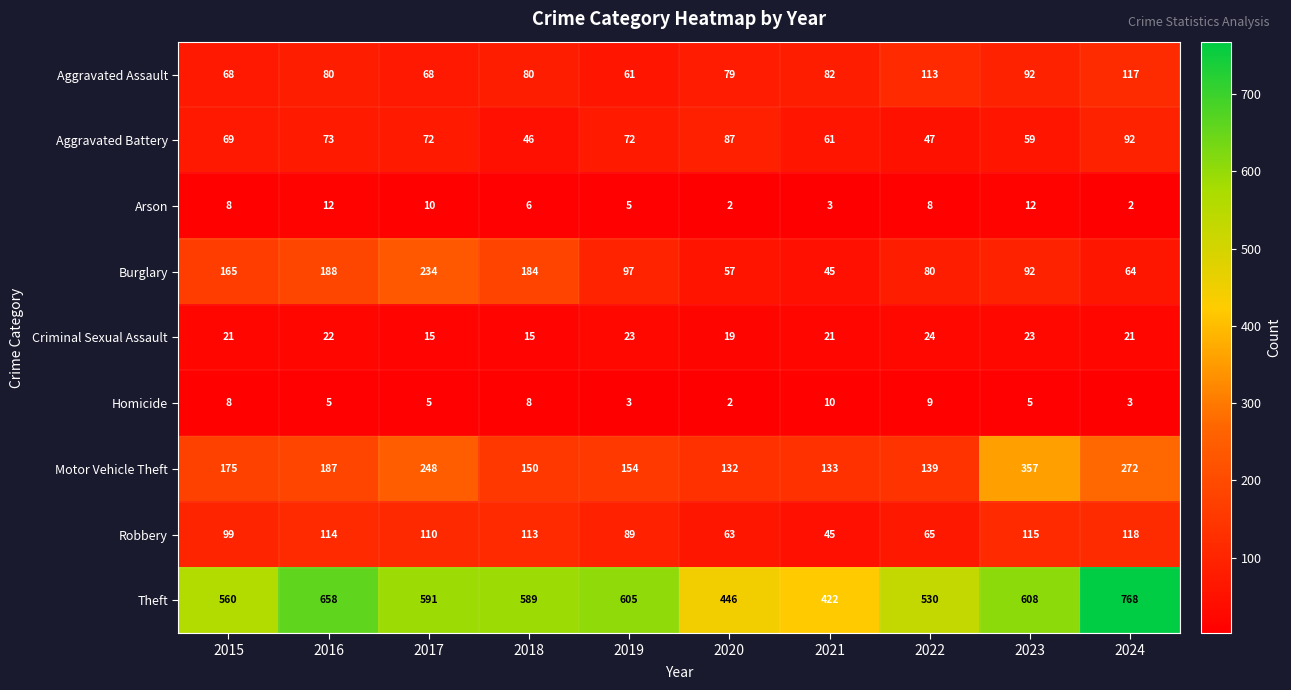

What is the sum of the Theft values at 2015 and 2017?

1151